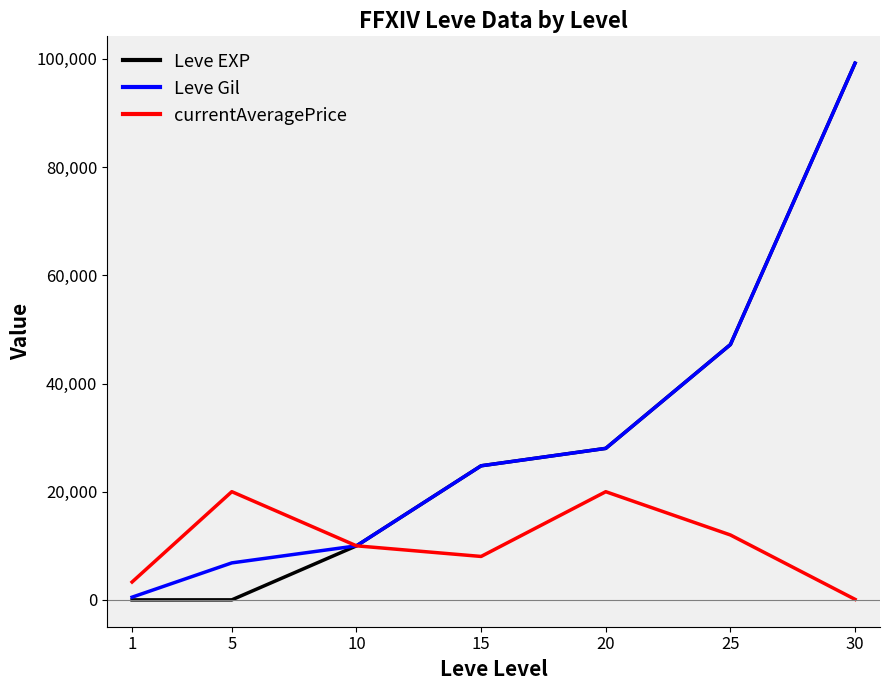

True or false: Leve Gil and currentAveragePrice intersect in this chart.

True